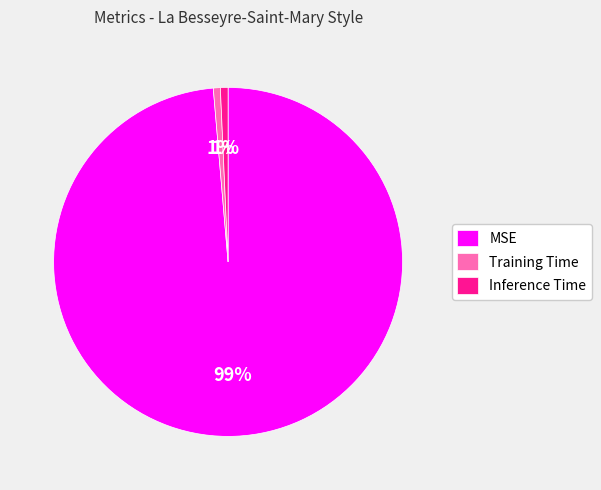

Combined, do MSE and Inference Time account for over 50%?

Yes